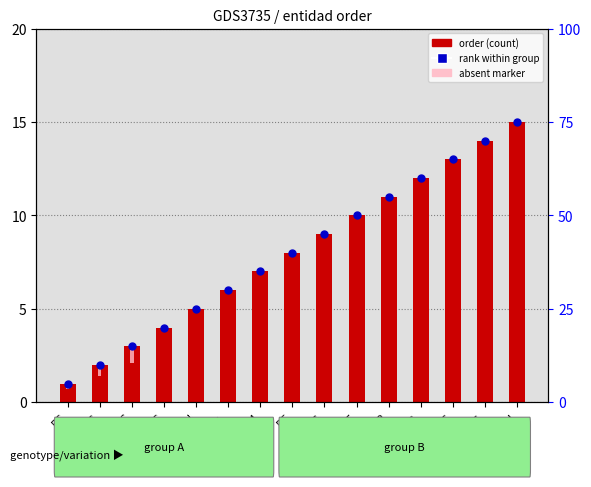

Which series has the largest total across all categories?

order (count)